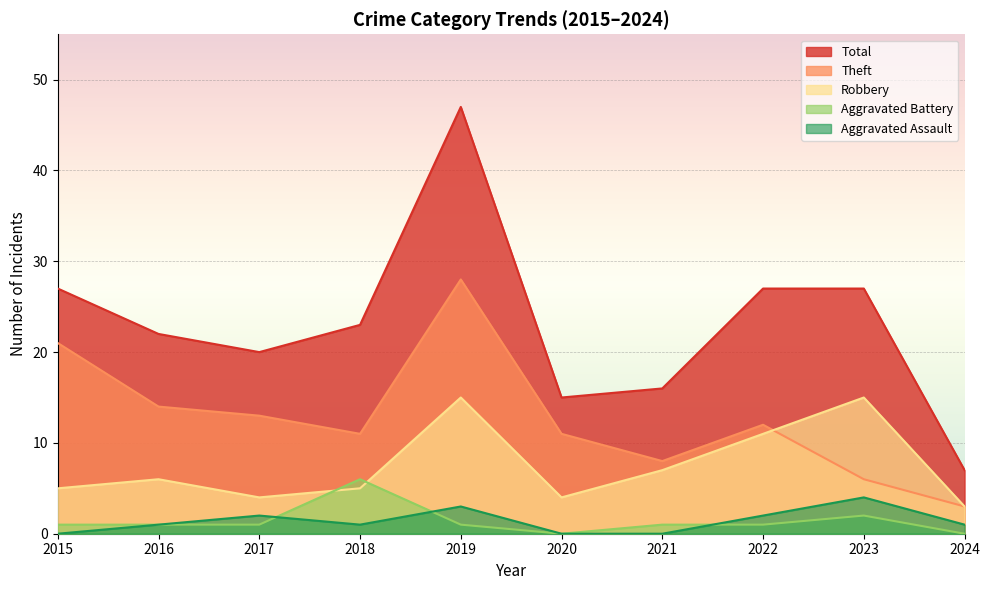

What is the average value of the Total series?

23